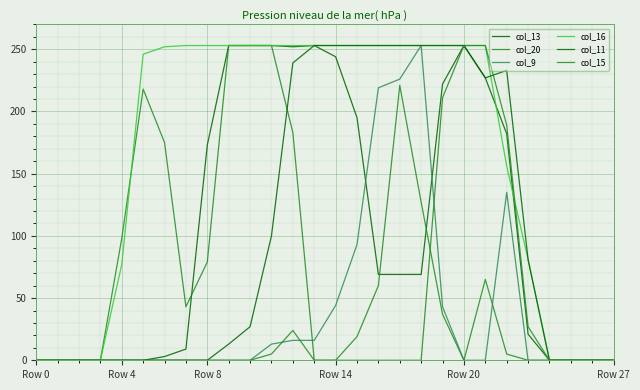

How many lines are shown in the chart?

6